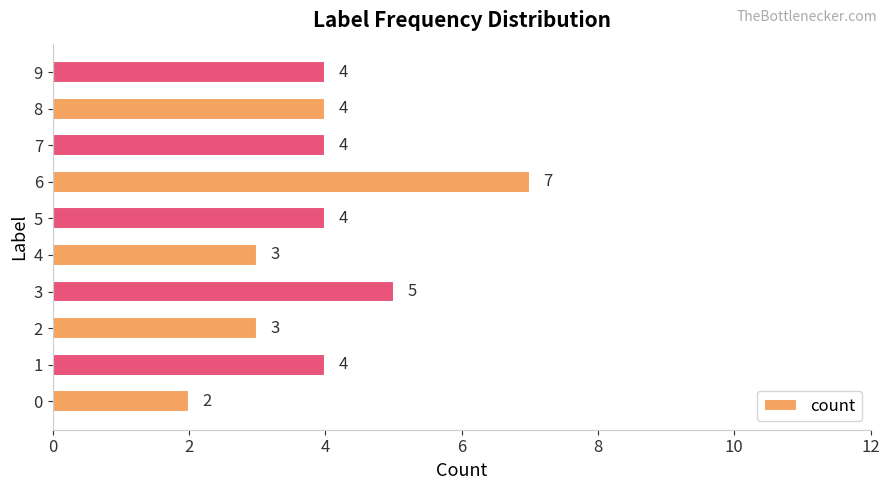

Which category has the highest value across all series?

6